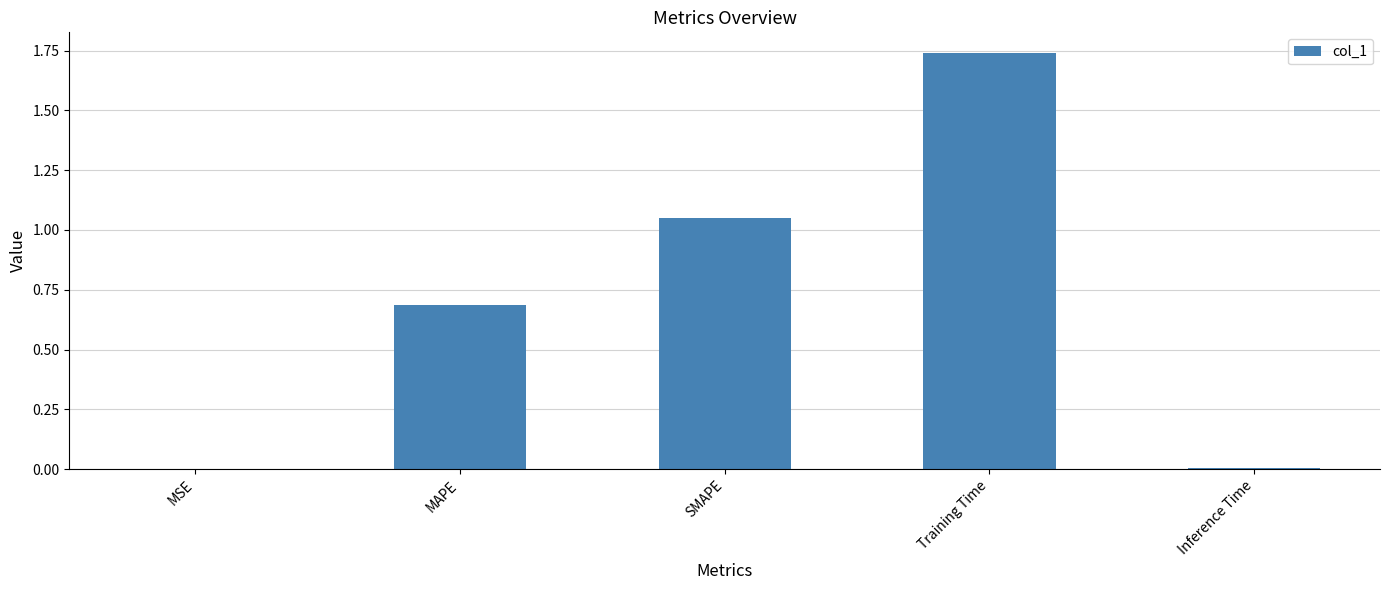

Which label corresponds to the largest value in the chart?

Training Time